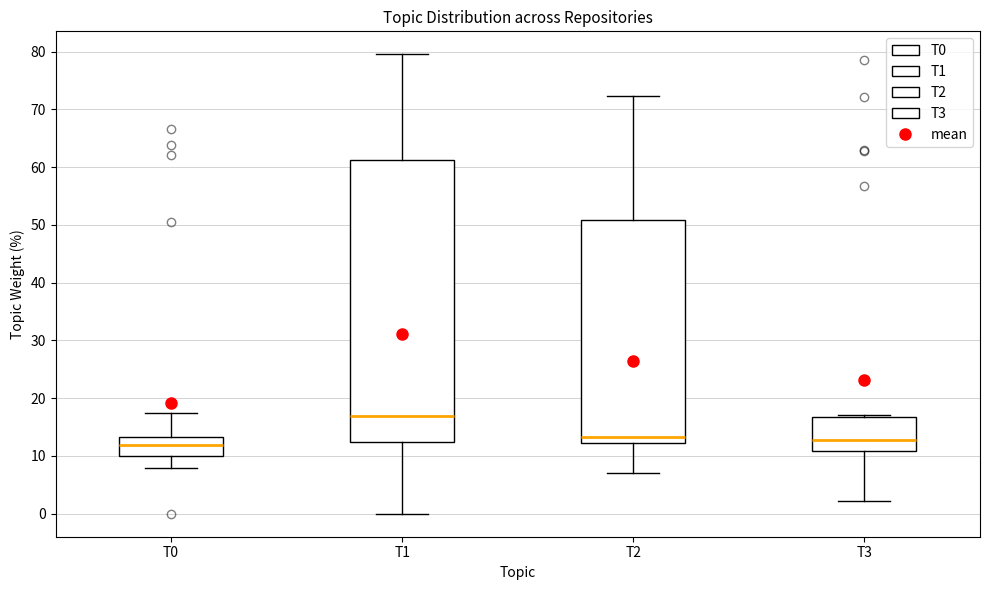

Reading left to right, transcribe this box plot: for each box, give where its median line is, the range the box spans, and where its two whiskers end, as read against the y-axis. The values are not printed on the chart, so give them approximately, as read against the axis.

T0: median 12, box 10 to 13, whiskers 8 to 18
T1: median 17, box 12 to 61, whiskers 0 to 80
T2: median 13, box 12 to 51, whiskers 7 to 72
T3: median 13, box 11 to 17, whiskers 2 to 17 (just above the box's upper edge)